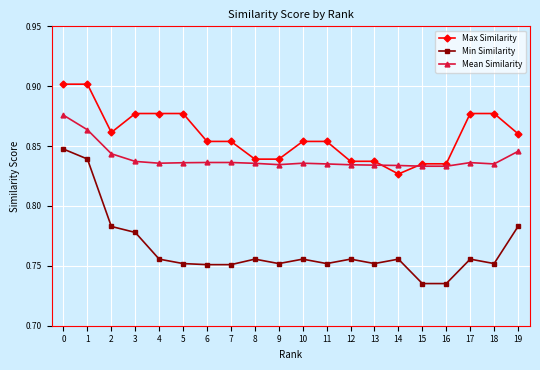

What is the difference between the maximum and second lowest values in the Min Similarity series?

0.1